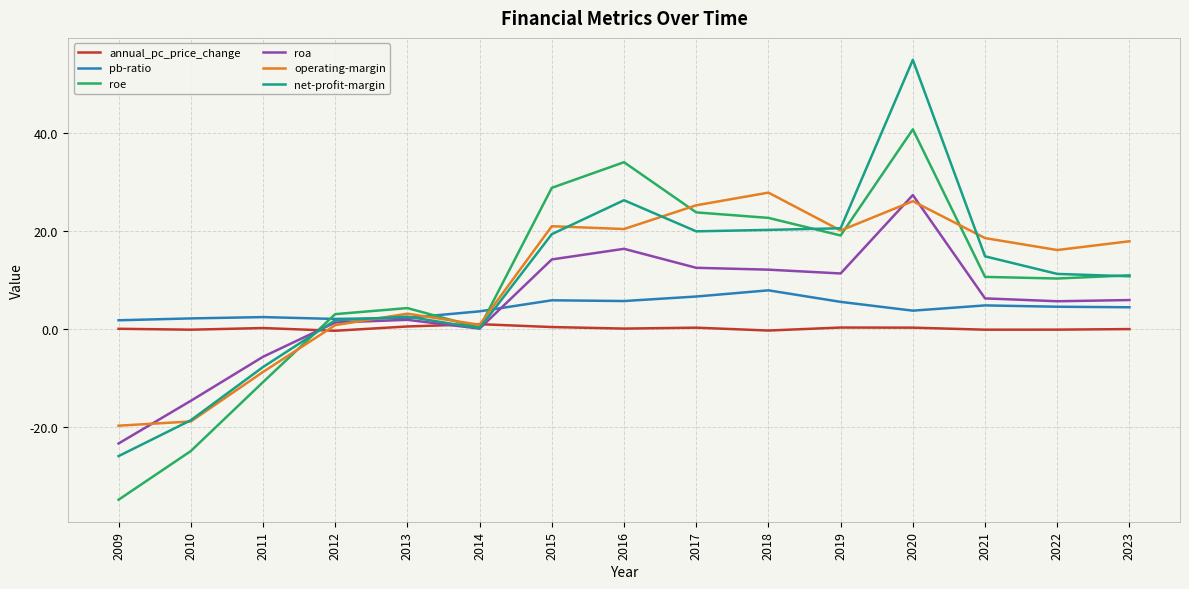

Is the value of pb-ratio at 2010 greater than the value of net-profit-margin at 2014?

Yes